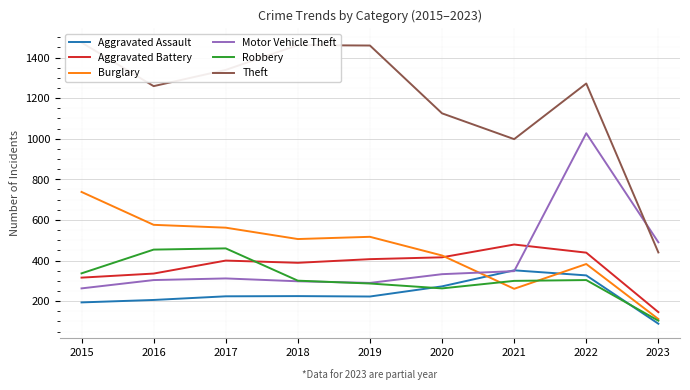

Between which two adjacent categories do Robbery and Aggravated Assault first intersect?

2019 and 2020